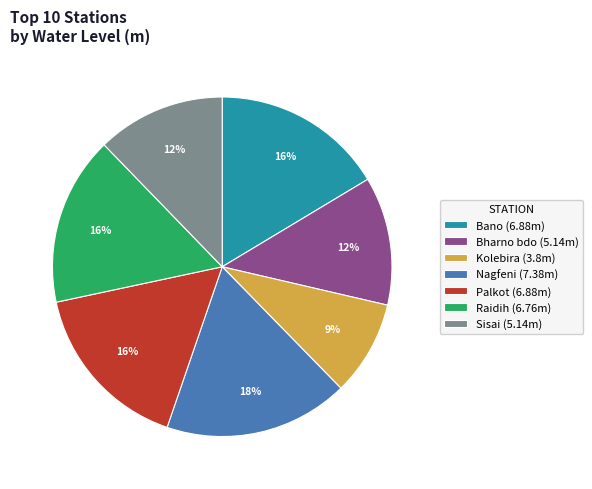

To the nearest percent, what is the combined percentage of Nagfeni (7.38m) and Kolebira (3.8m)?

27%